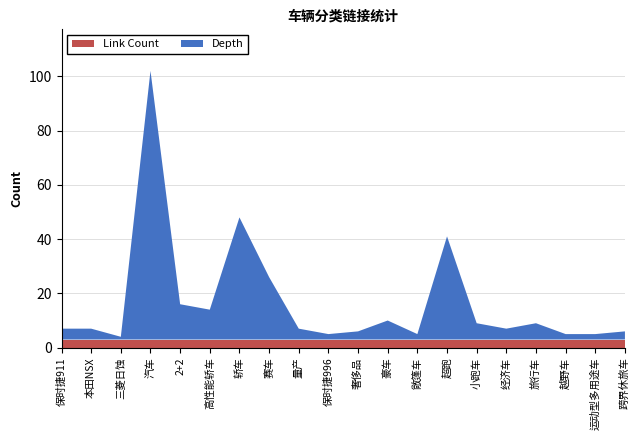

Which series changed the most between 汽车 and 越野车?

Link Count